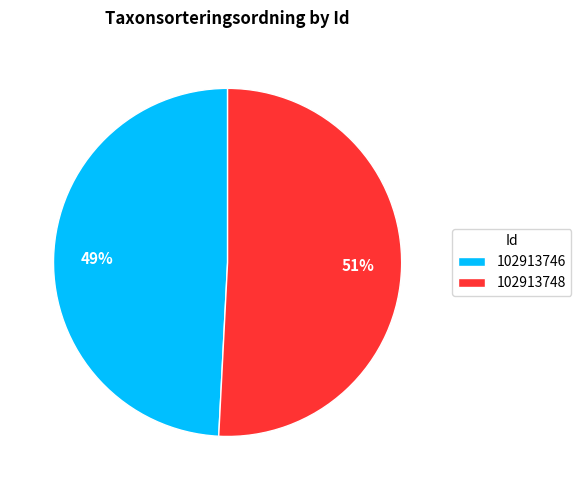

To the nearest percent, what portion does 102913746 represent?

49%